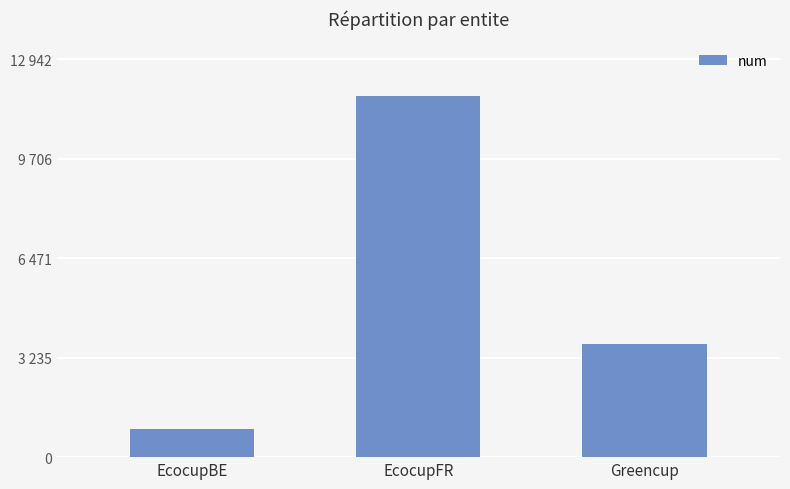

True or false: the data shows 1611 at EcocupBE.

False